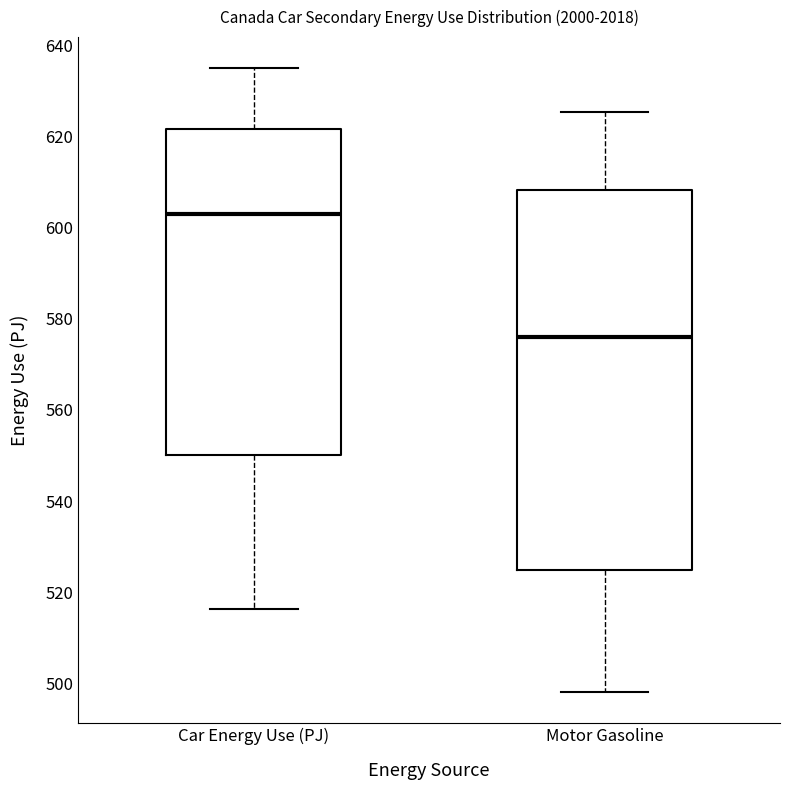

Which box is the tallest, from its lower edge to its upper edge?

Motor Gasoline